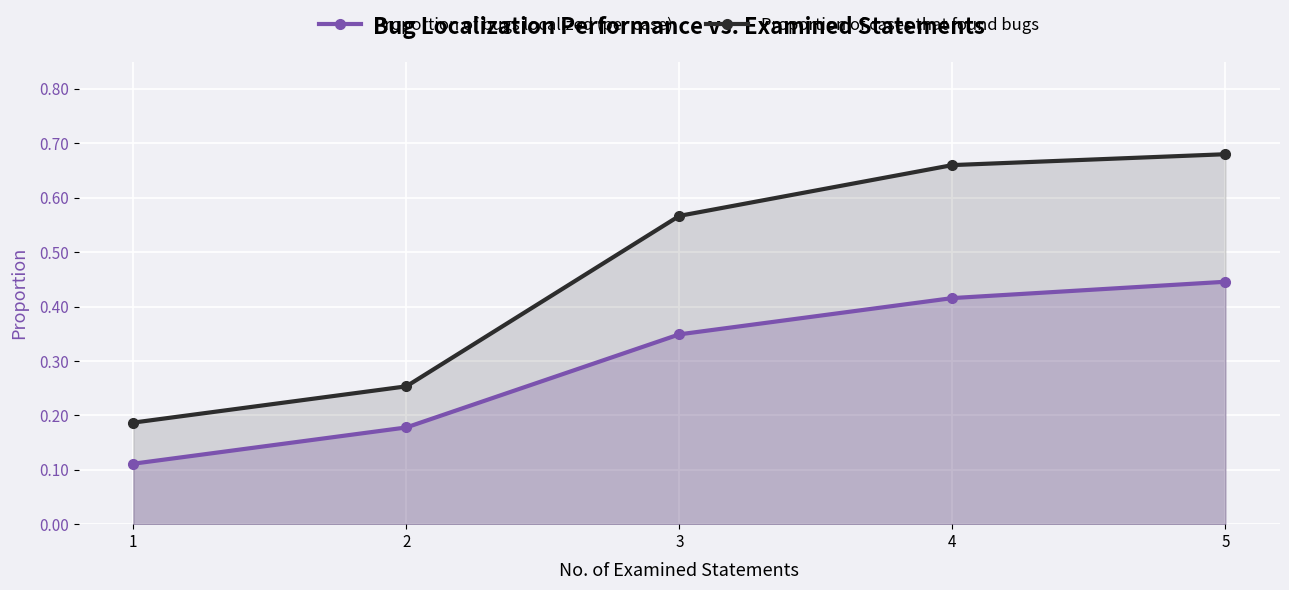

Which category has the lowest value in the Proportion of bugs localized (per case) series?

1